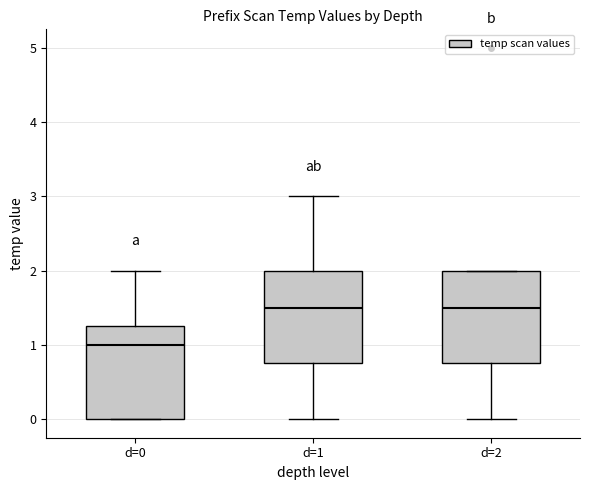

Where is the lower edge of the box for d=1 on the y-axis? The values are not printed on the chart, so give them approximately, as read against the axis.

0.8